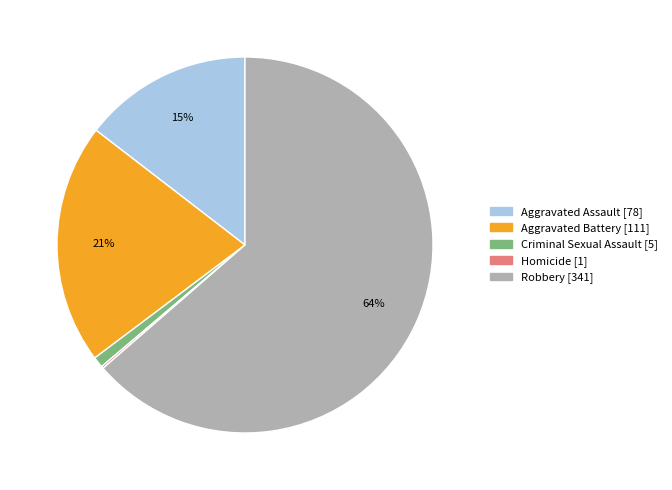

What is the largest slice in the pie chart?

Robbery